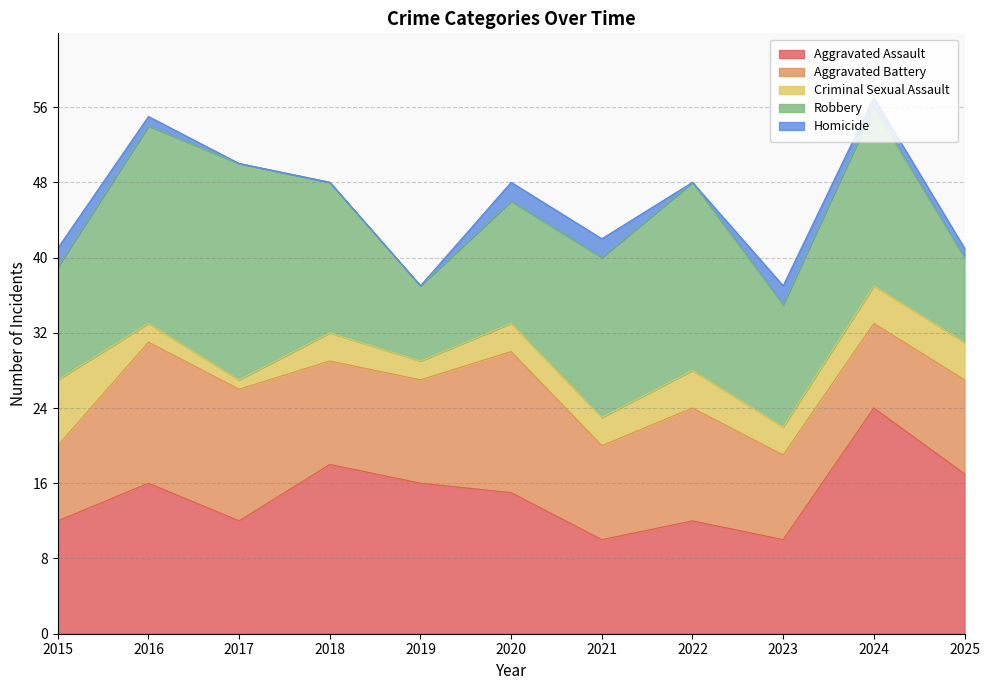

What is the difference between the Aggravated Battery values at 2019 and 2017?

3